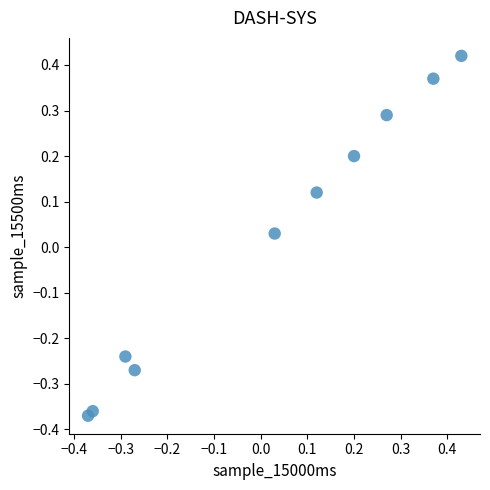

What is the range of X values (max minus min)?

0.8